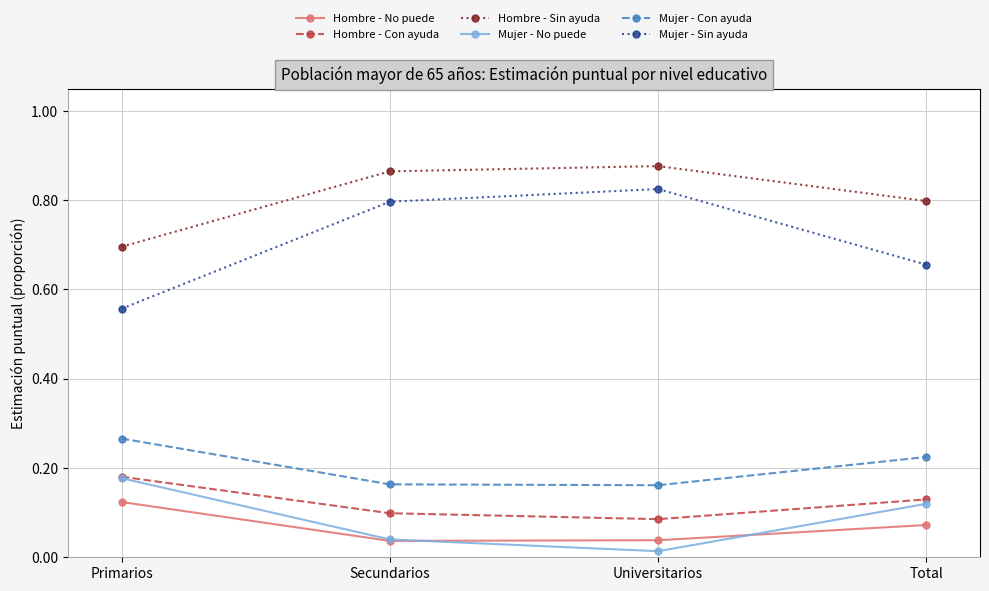

How many lines are shown in the chart?

6